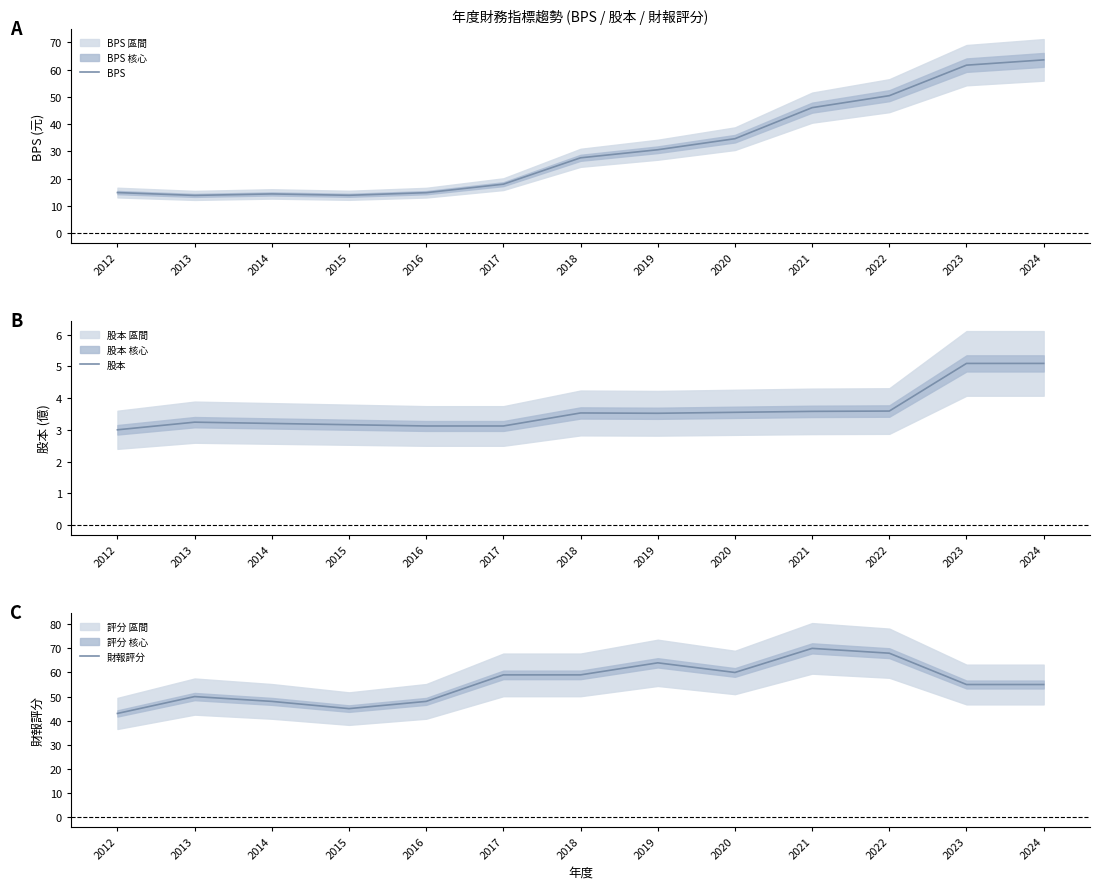

At which label is BPS closest to 38?

2020